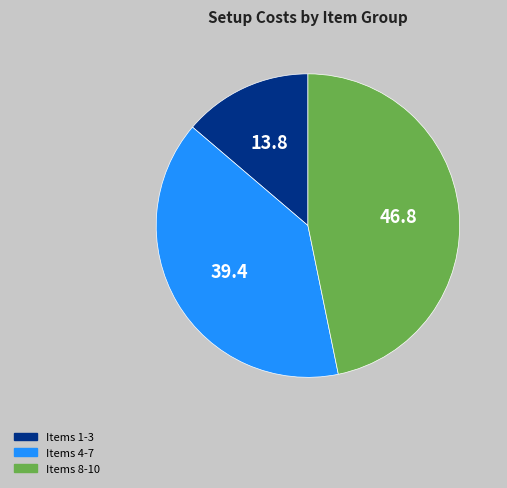

Count the number of slices in the pie.

3